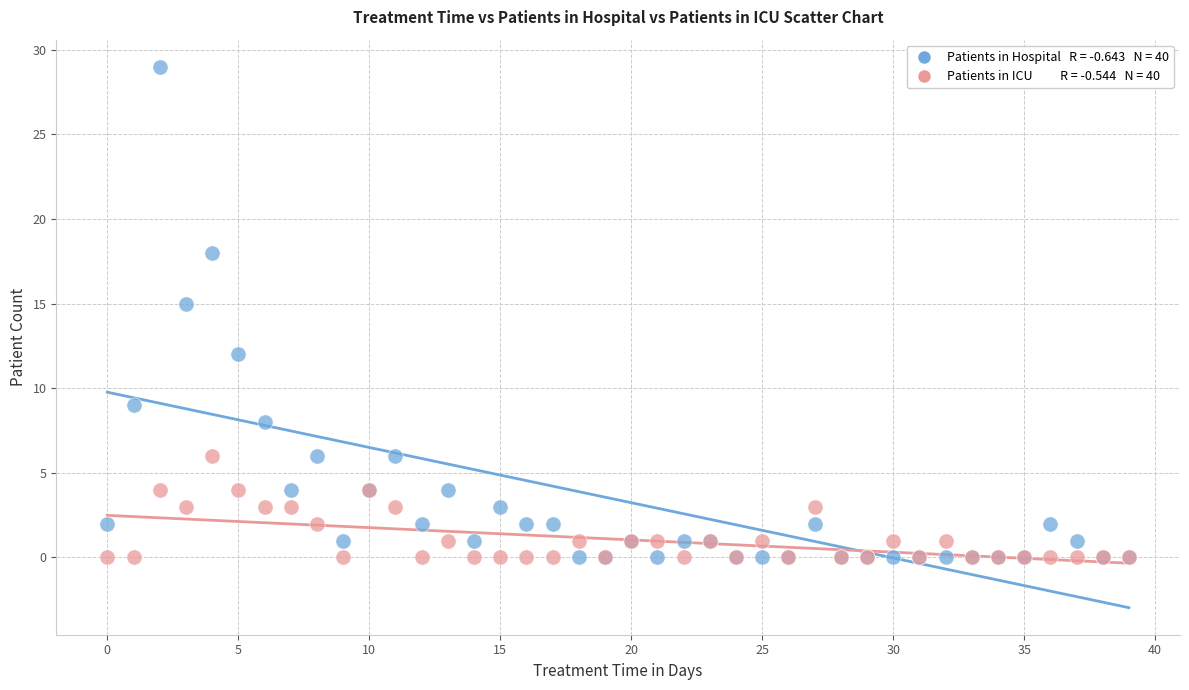

Across all series, what Y value is closest to 14?

15